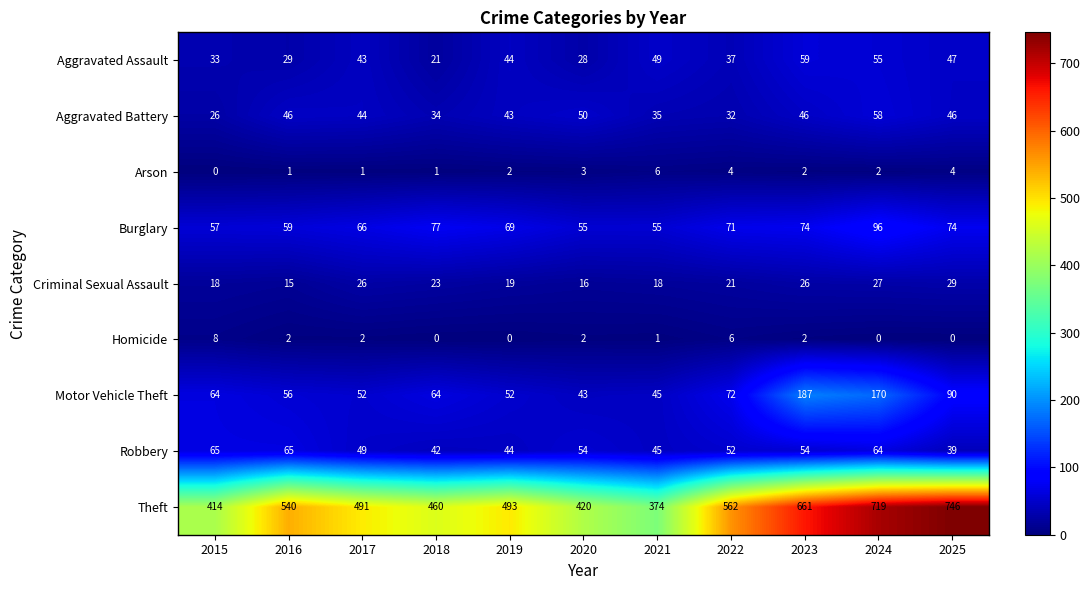

What is the approximate value of Homicide at 2015?

8